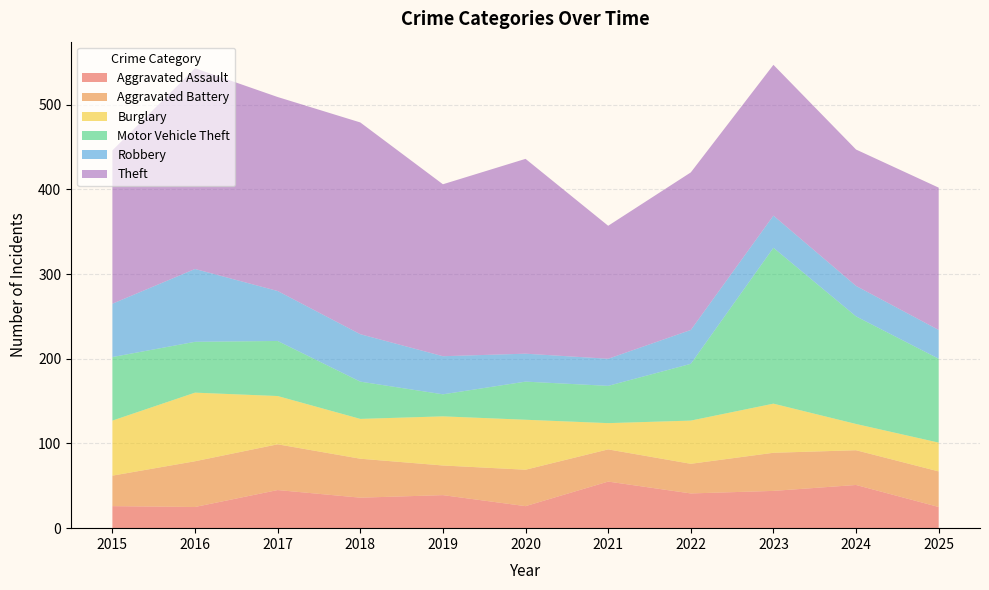

Reading right to left, what are all the values shown in this chart?

Aggravated Assault: 2025=25	2024=51	2023=44	2022=41	2021=55	2020=26	2019=39	2018=36	2017=45	2016=25	2015=26
Aggravated Battery: 2025=42	2024=41	2023=45	2022=35	2021=38	2020=43	2019=35	2018=46	2017=54	2016=54	2015=36
Burglary: 2025=34	2024=31	2023=58	2022=51	2021=31	2020=59	2019=58	2018=47	2017=57	2016=81	2015=65
Motor Vehicle Theft: 2025=99	2024=127	2023=184	2022=67	2021=44	2020=45	2019=26	2018=44	2017=65	2016=60	2015=75
Robbery: 2025=34	2024=36	2023=38	2022=40	2021=32	2020=33	2019=45	2018=56	2017=59	2016=86	2015=63
Theft: 2025=168	2024=161	2023=178	2022=186	2021=157	2020=230	2019=203	2018=250	2017=229	2016=237	2015=181